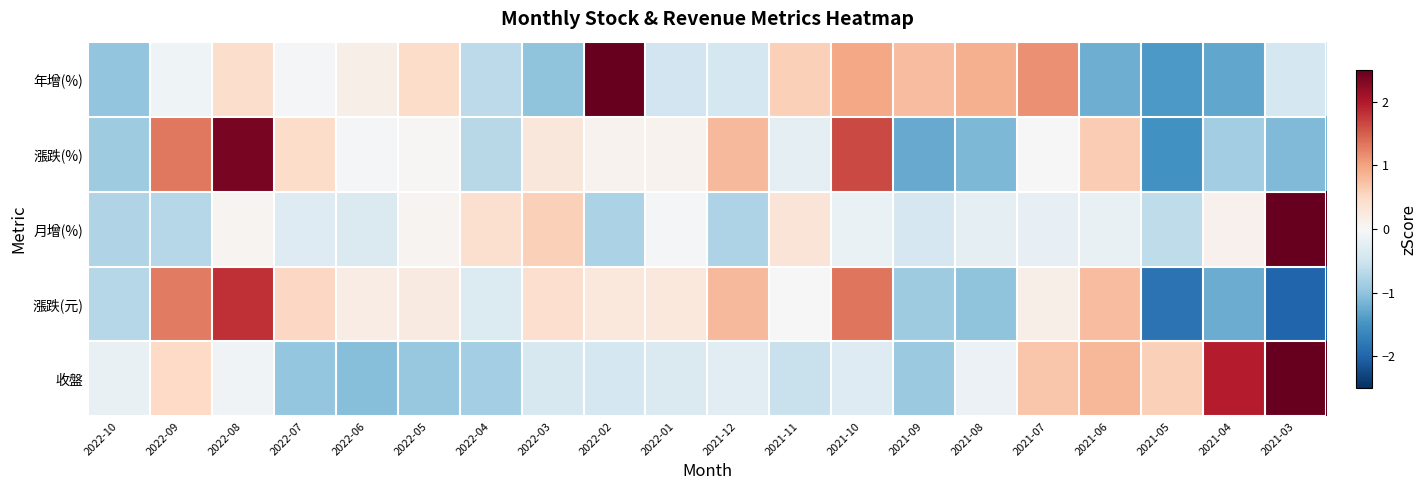

Which category has the highest value across all series?

2021-03